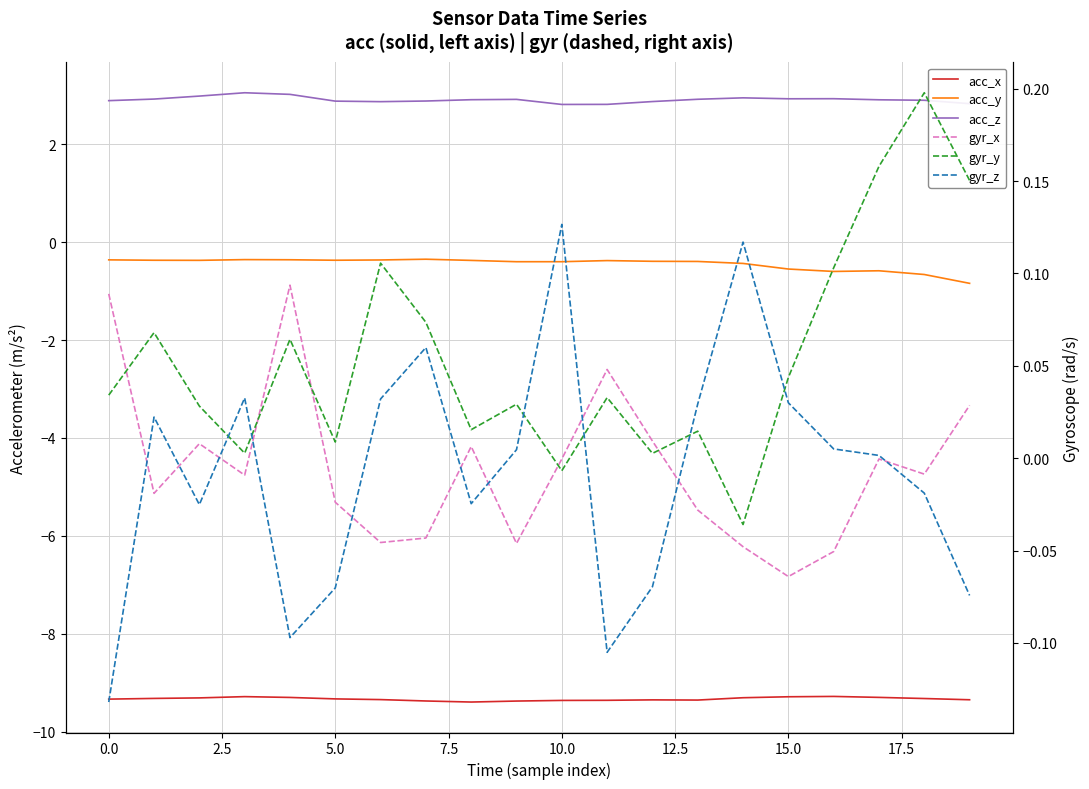

What are all the series names shown in the legend?

acc_x, acc_y, acc_z, gyr_x, gyr_y, gyr_z